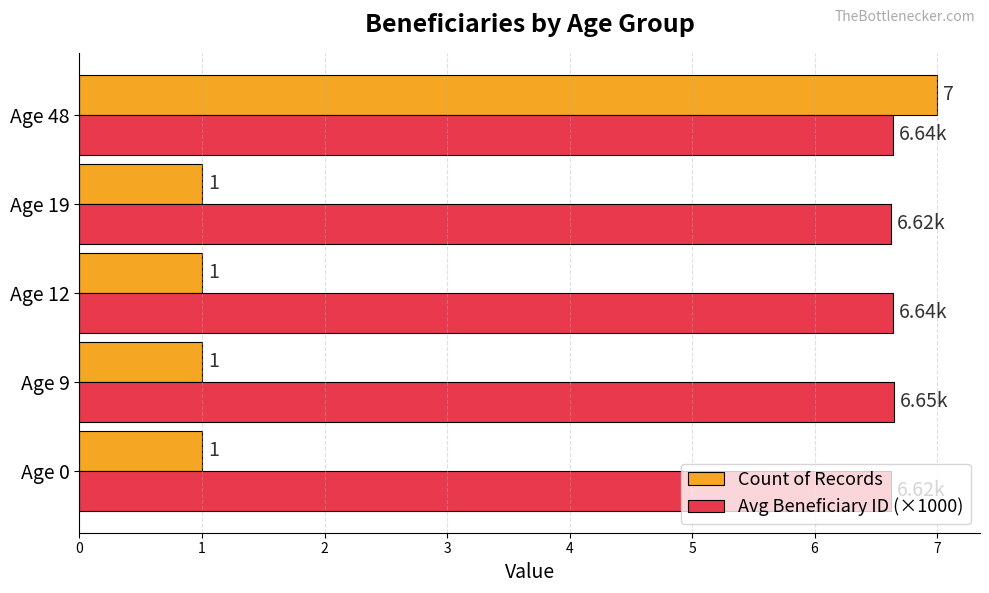

At which category is the sum across all series the highest?

Age 48